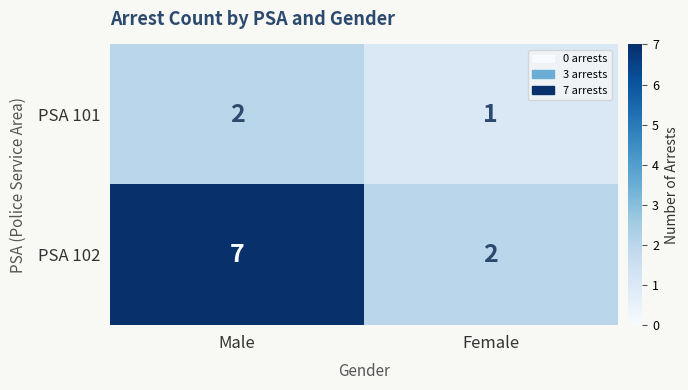

What is the total value across all series at Female?

3